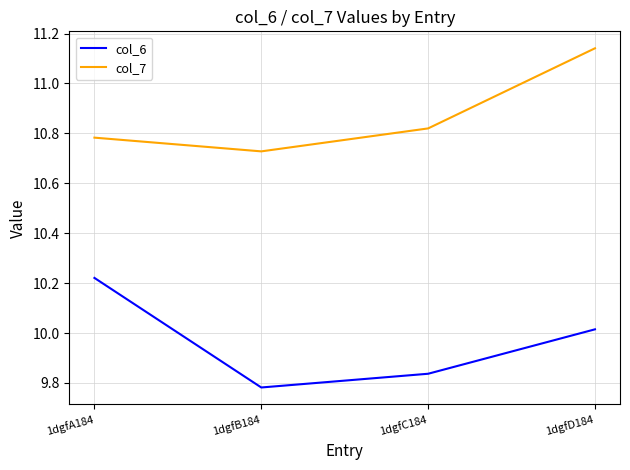

What are all the series names shown in the legend?

col_6, col_7